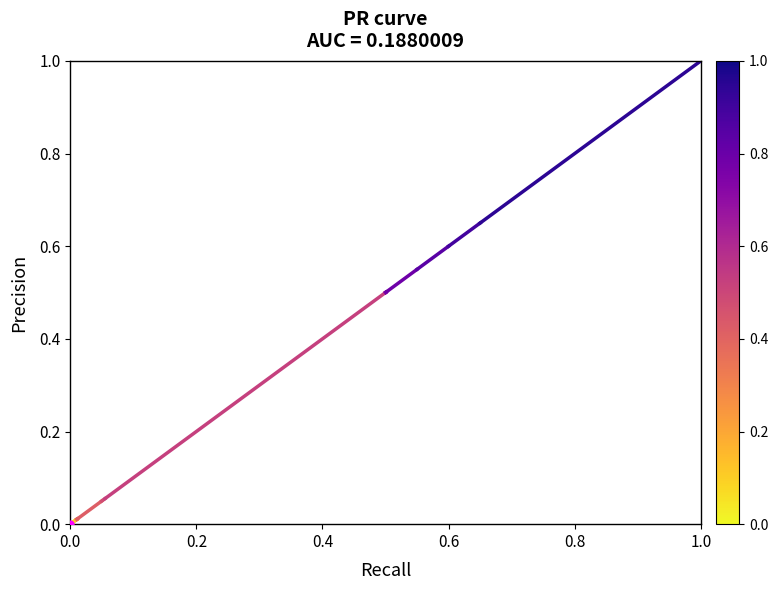

List the labels in order of value, largest first.

0.2, 0.0